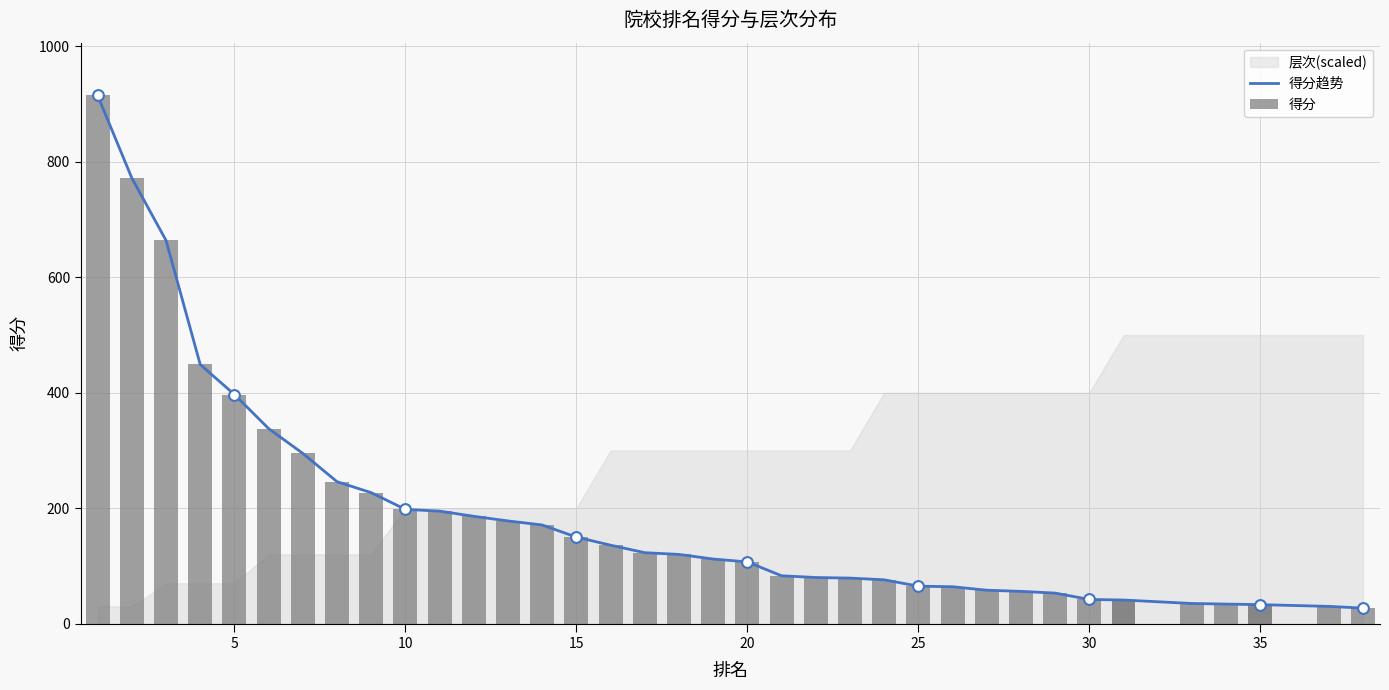

Which series reaches the minimum Y coordinate?

得分趋势